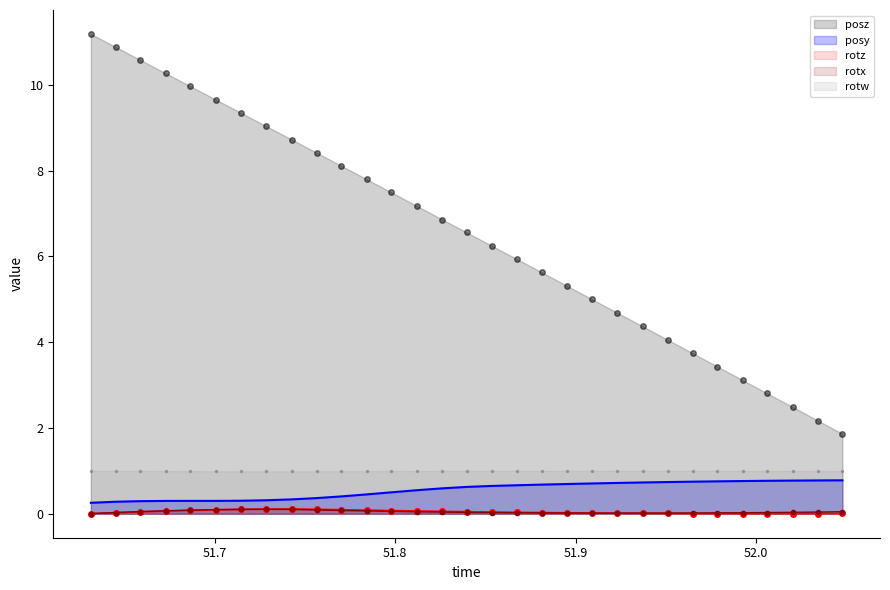

What position from the right is 51.72839?

24